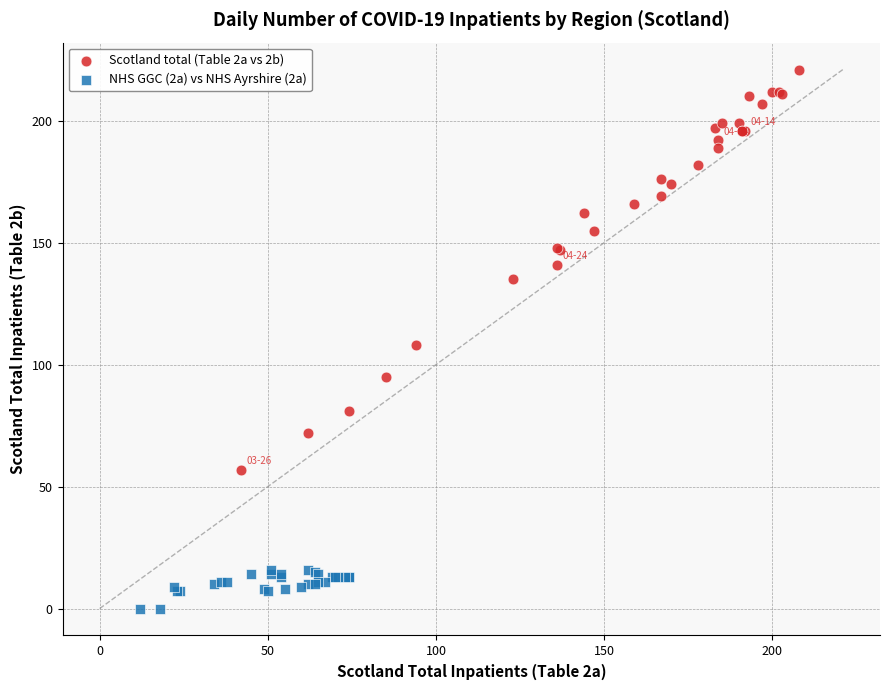

Which series contains the lowest Y value?

NHS GGC (2a) vs NHS Ayrshire (2a)